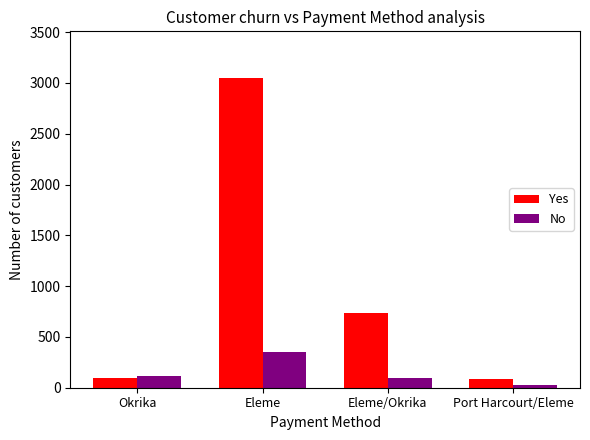

List the series in order of their peak value, lowest first.

No, Yes